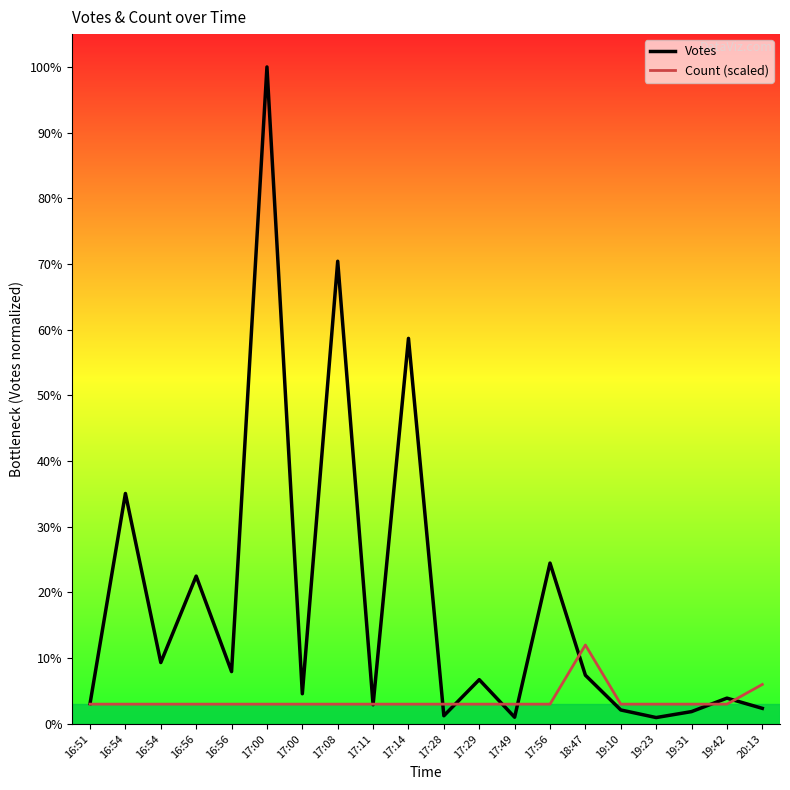

Does the chart display data point markers on the line(s)?

No